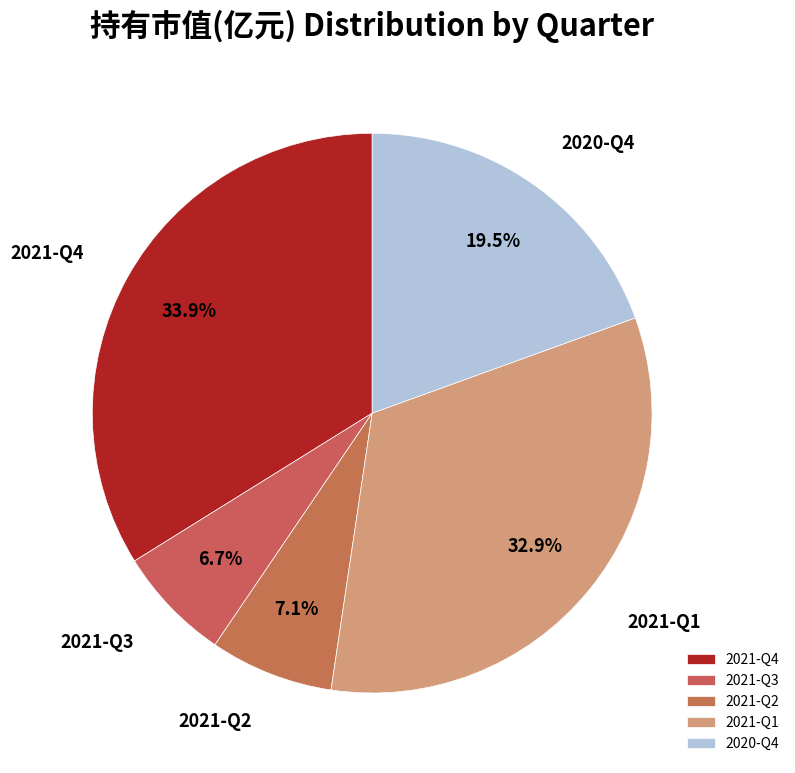

To the nearest percent, what is the difference between the 2021-Q2 and 2020-Q4 slice percentages?

12%